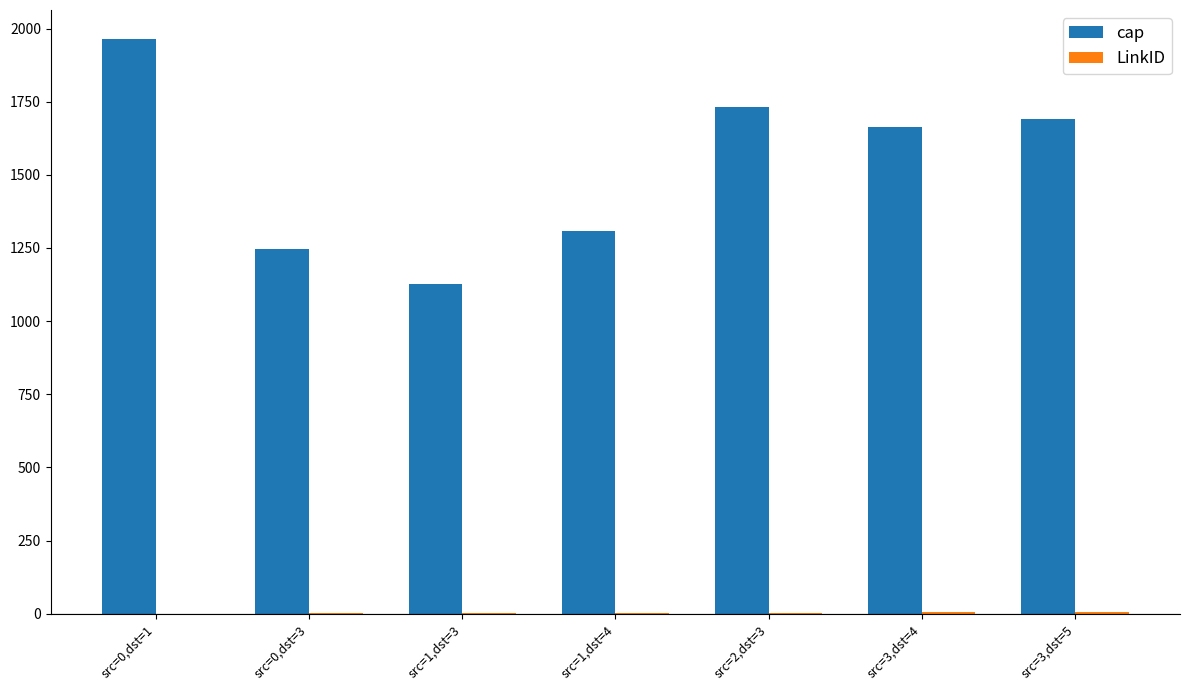

What is the sum of all cap values?

10731